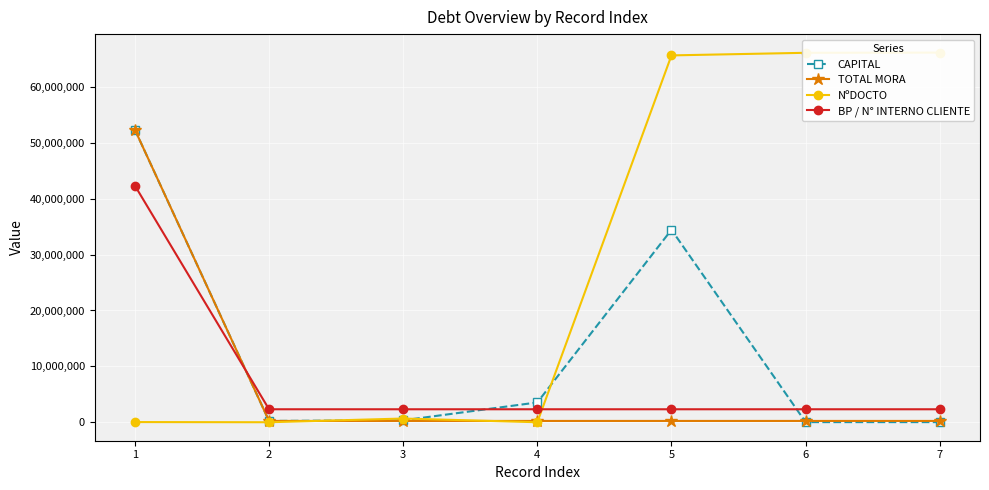

At which label does BP / N° INTERNO CLIENTE first exceed 2321444?

1